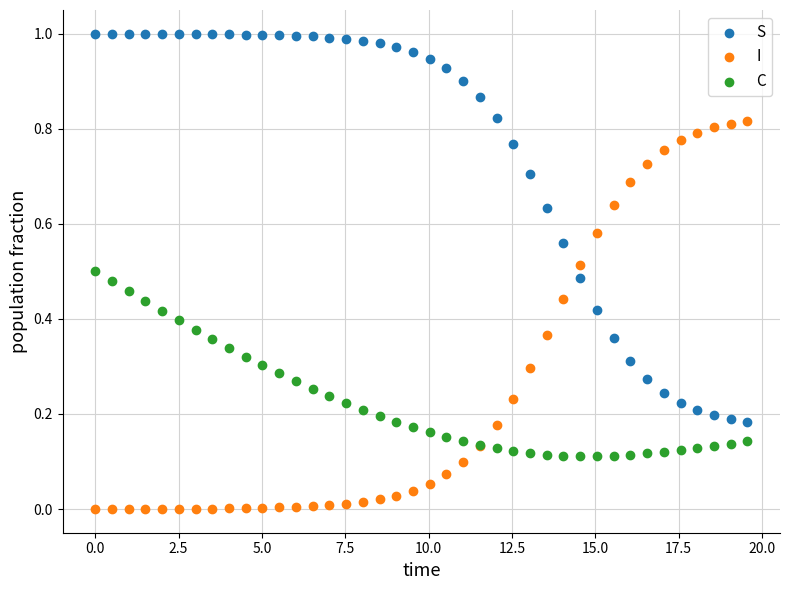

Which series reaches the minimum Y coordinate?

I